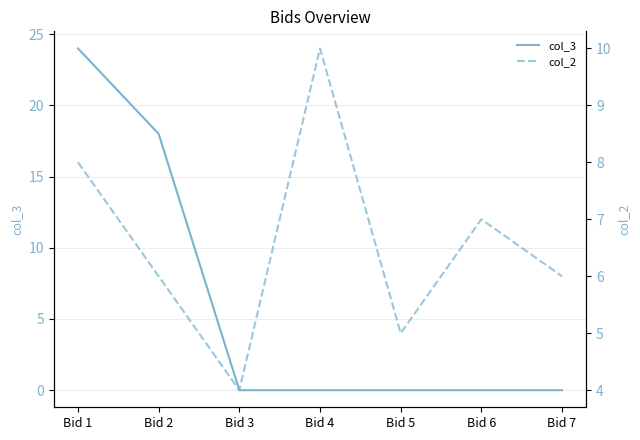

Reading left to right, what are all the values shown in this chart?

col_3: Bid 1=24	Bid 2=18	Bid 3=0	Bid 4=0	Bid 5=0	Bid 6=0	Bid 7=0
col_2: Bid 1=8	Bid 2=6	Bid 3=4	Bid 4=10	Bid 5=5	Bid 6=7	Bid 7=6